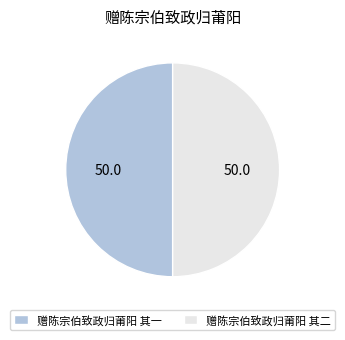

Approximately how many times larger is the value at 赠陈宗伯致政归莆阳 其一 compared to 赠陈宗伯致政归莆阳 其二?

1.0